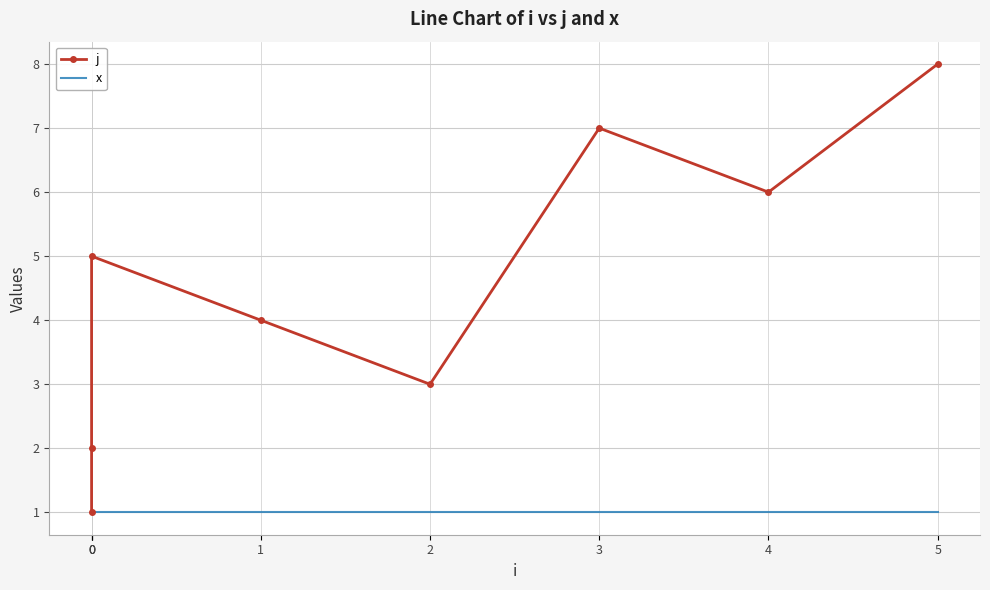

True or false: j has more than 1 interior local peaks.

True